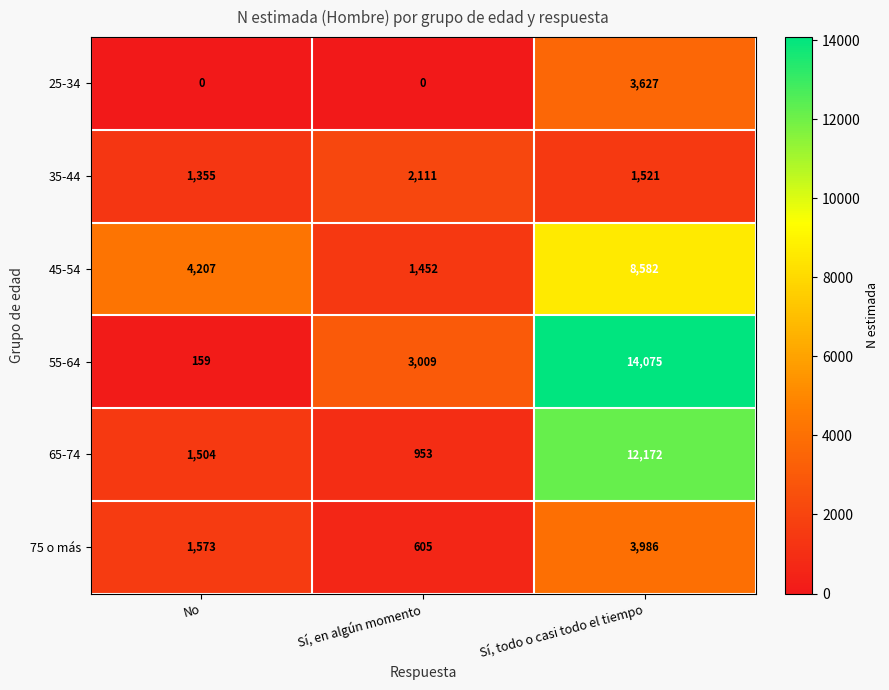

The 55-64 series shows 14075 at Sí, todo o casi todo el tiempo. True or false?

True